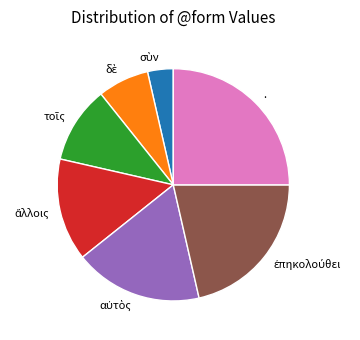

How many segments does this pie chart have?

7